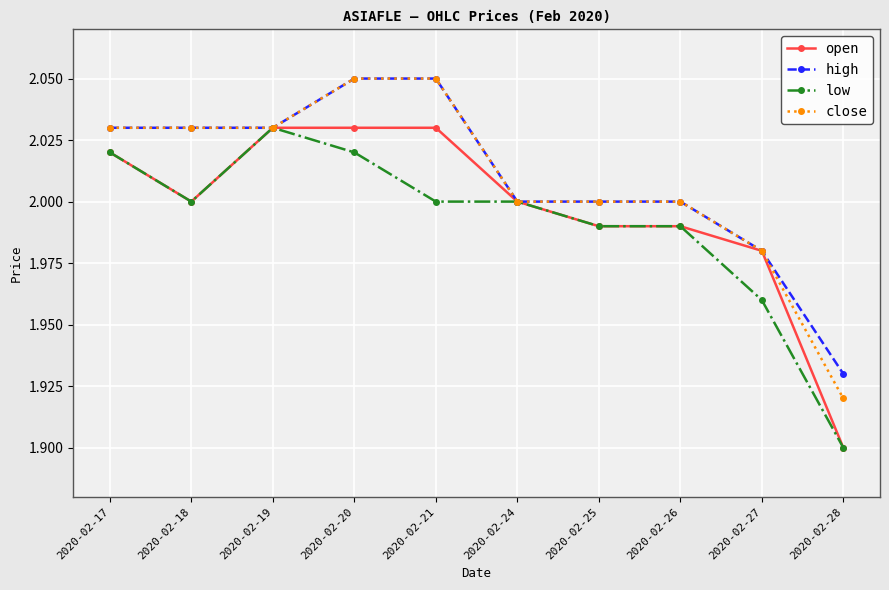

The value of close at 2020-02-25 is 2.0. True or false?

True